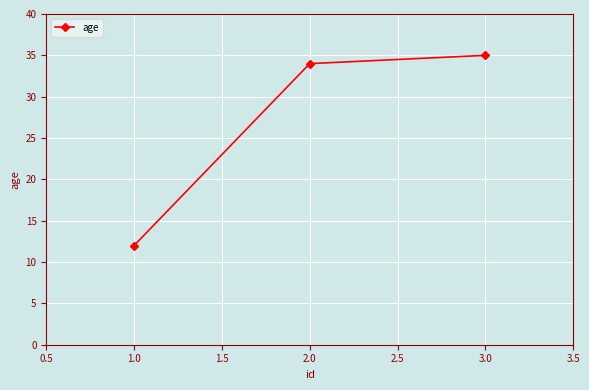

How many distinct data groups are displayed?

1